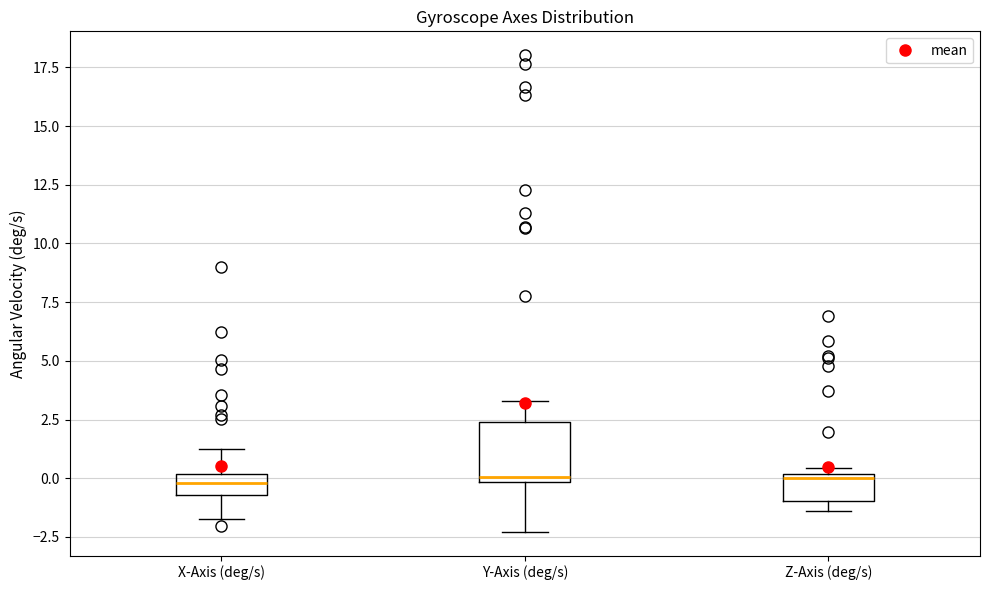

Reading left to right, transcribe this box plot: for each box, give where its median line is, the range the box spans, and where its two whiskers end, as read against the y-axis. The values are not printed on the chart, so give them approximately, as read against the axis.

X-Axis (deg/s): median 0.0 (inside the box), box -0.5 to 0.0, whiskers -1.5 to 1.0
Y-Axis (deg/s): median 0.0 (just above the box's lower edge), box 0.0 to 2.5, whiskers -2.5 to 3.5
Z-Axis (deg/s): median 0.0 (just below the box's upper edge), box -1.0 to 0.0, whiskers -1.5 to 0.5